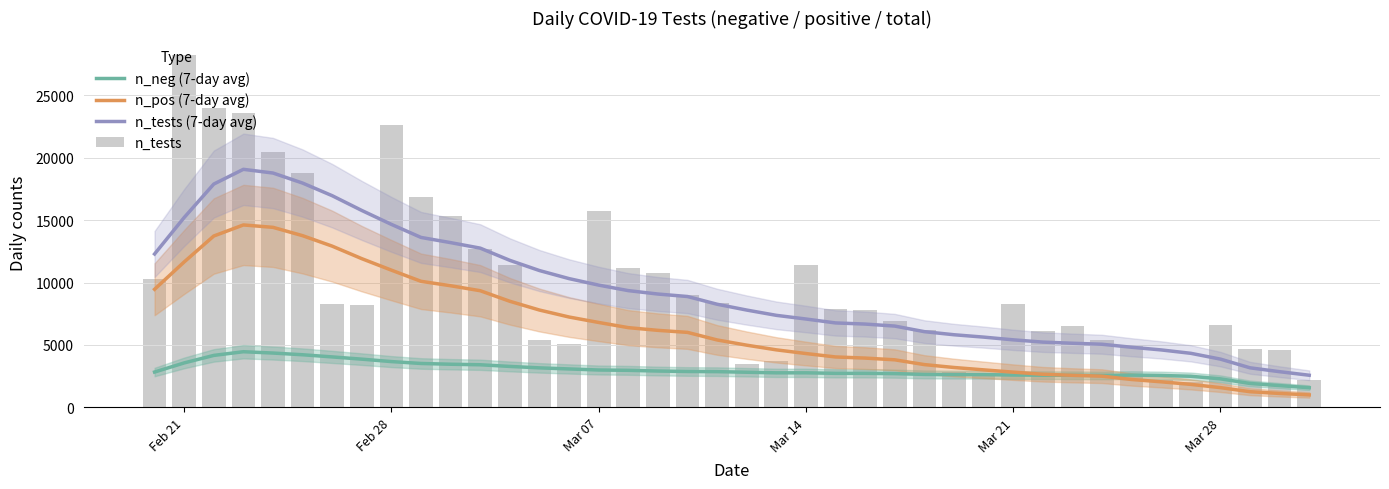

The value of n_pos (7-day avg) at Mar 14 is 4311.1. True or false?

True